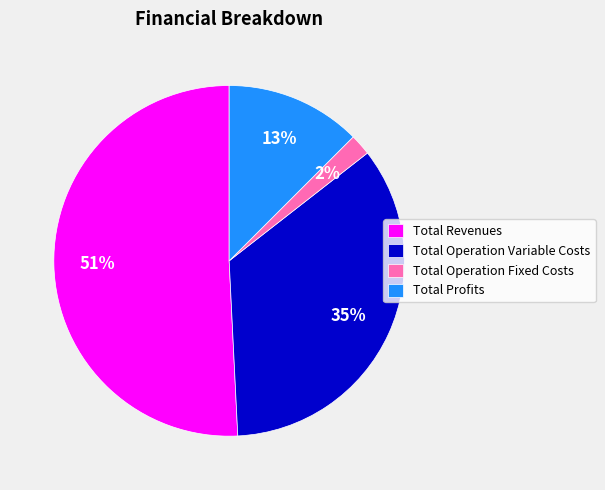

To the nearest percent, what is the average slice percentage?

25%